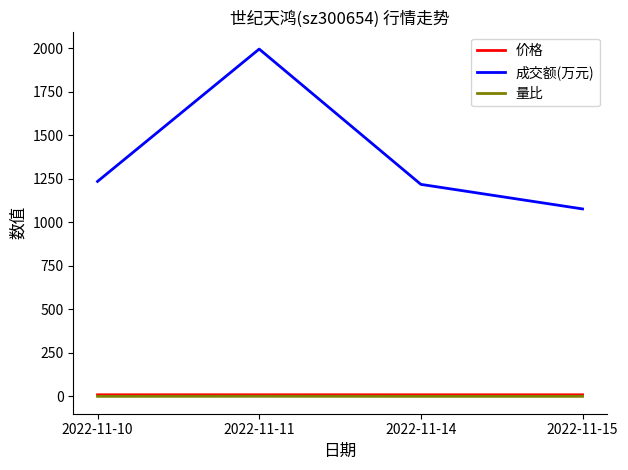

At which category is the sum across all series the highest?

2022-11-11